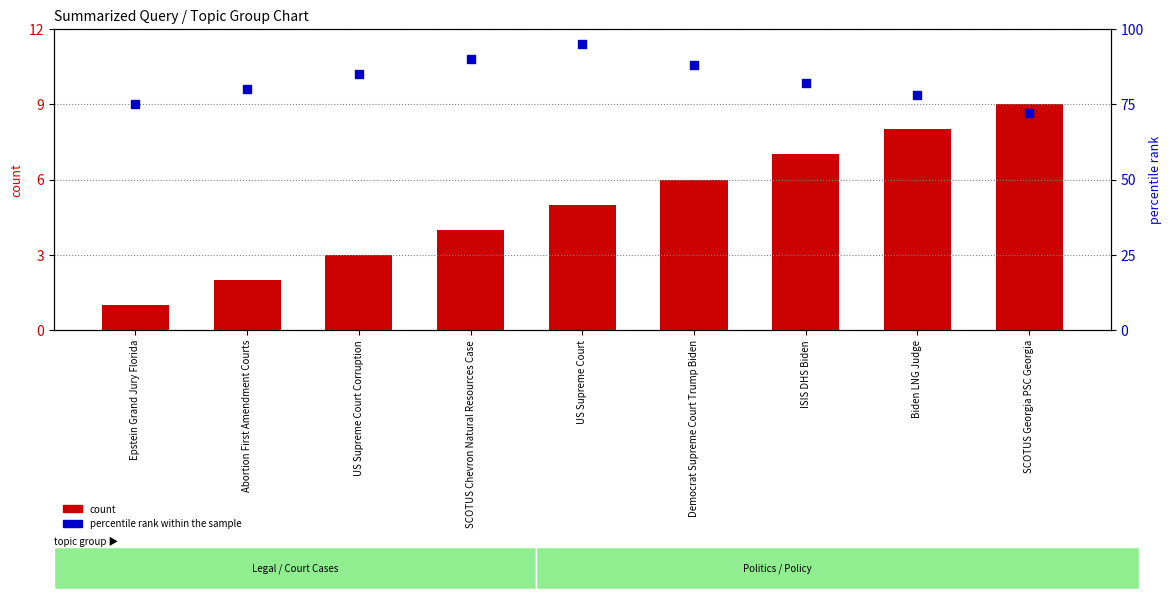

What are all the series names shown in the legend?

count, percentile rank within the sample